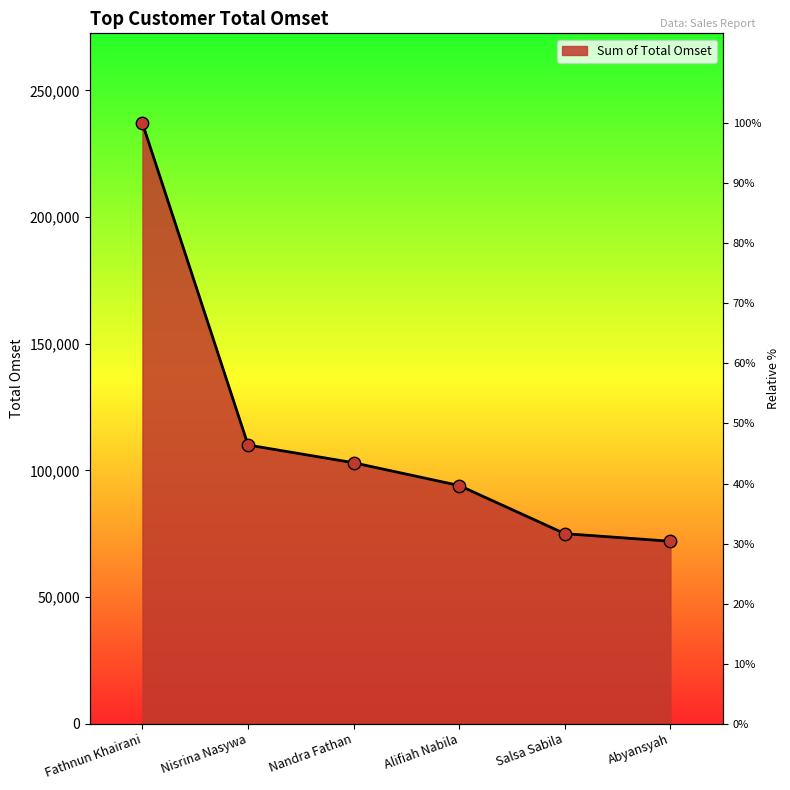

What is the ratio of the value at Nandra Fathan to the value at Abyansyah?

1.4